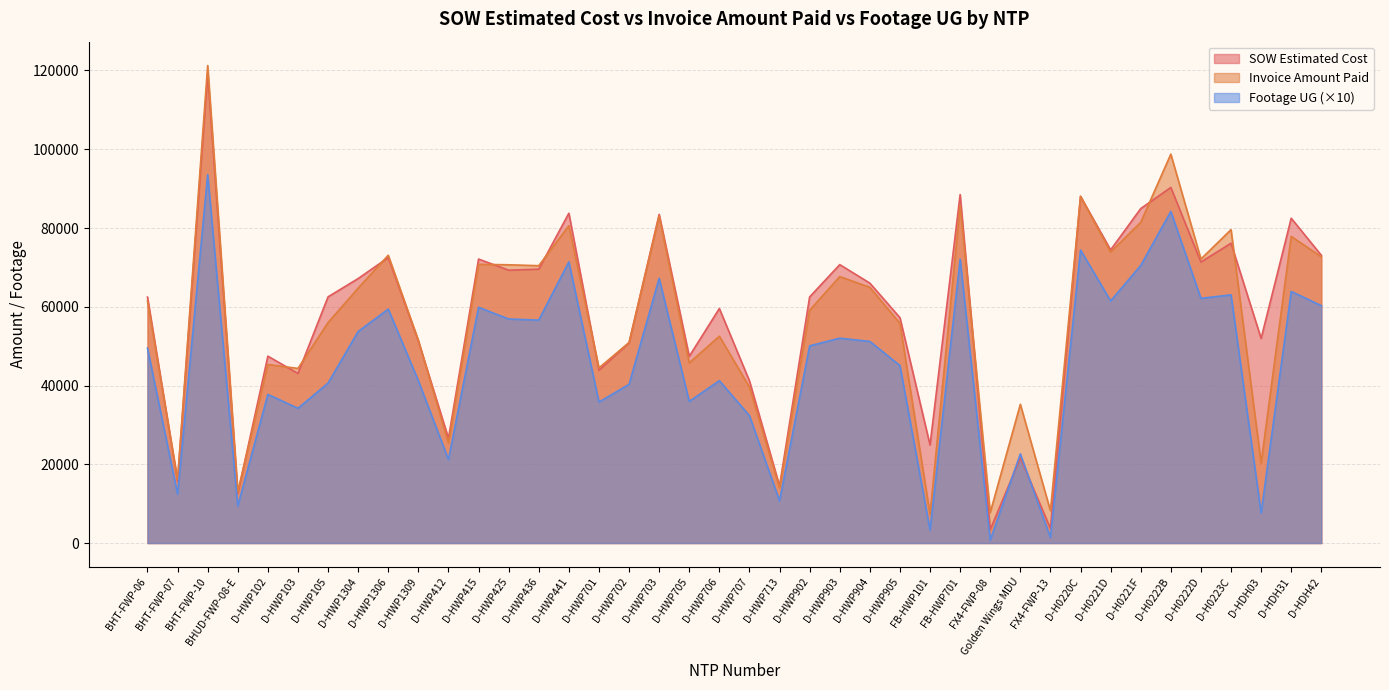

Rank the series by their maximum value, from lowest to highest.

Footage UG (×10), SOW Estimated Cost, Invoice Amount Paid